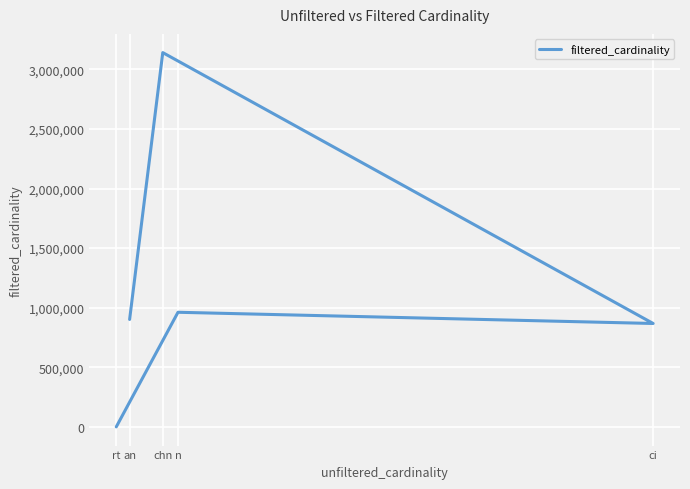

What is the difference between the maximum and minimum values?

3140338